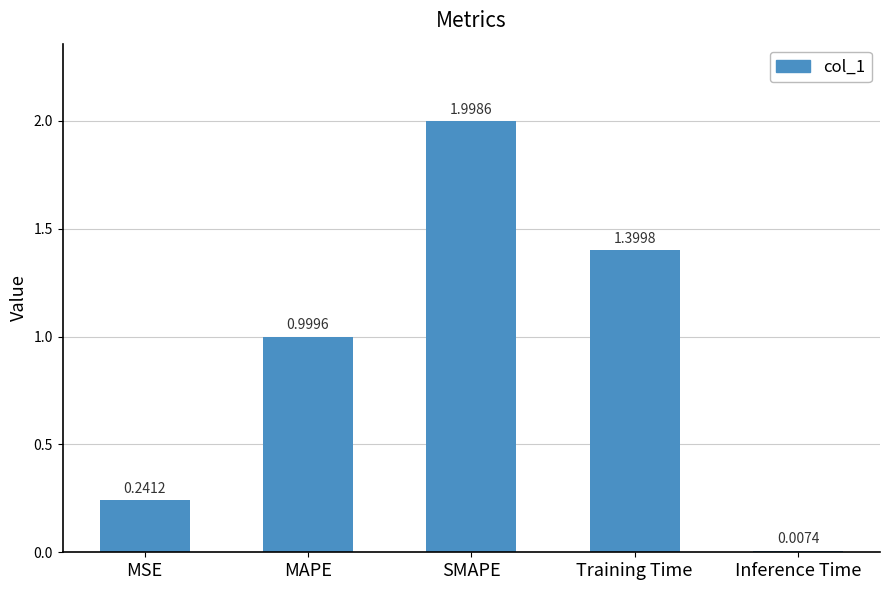

Read the value at SMAPE.

2.0